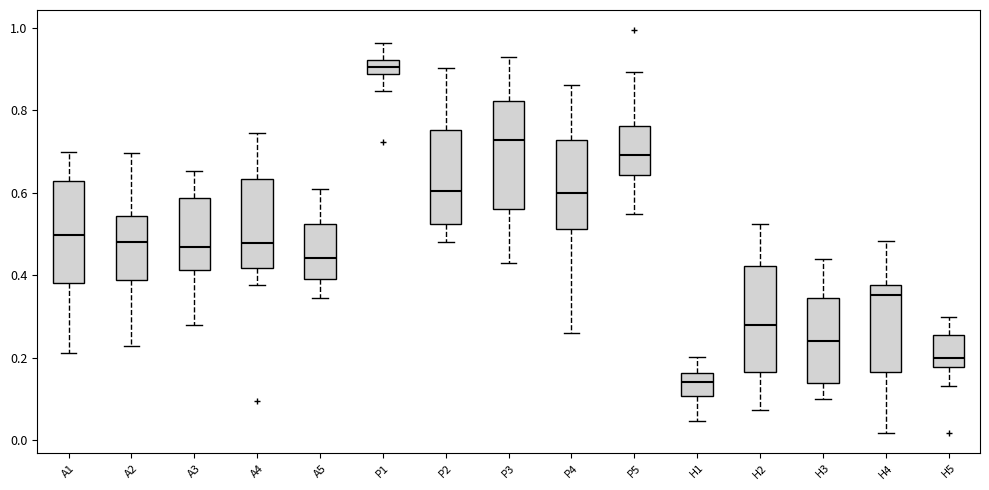

Reading left to right, read every box against the y-axis: the position of its median line, the range the box covers, and the ends of its whiskers. The values are not printed on the chart, so give them approximately, as read against the axis.

A1: median 0.50, box 0.38 to 0.62, whiskers 0.22 to 0.70
A2: median 0.48, box 0.38 to 0.54, whiskers 0.22 to 0.70
A3: median 0.46, box 0.42 to 0.58, whiskers 0.28 to 0.66
A4: median 0.48, box 0.42 to 0.64, whiskers 0.38 to 0.74
A5: median 0.44, box 0.40 to 0.52, whiskers 0.34 to 0.60
P1: median 0.90, box 0.88 to 0.92, whiskers 0.84 to 0.96
P2: median 0.60, box 0.52 to 0.76, whiskers 0.48 to 0.90
P3: median 0.72, box 0.56 to 0.82, whiskers 0.42 to 0.92
P4: median 0.60, box 0.52 to 0.72, whiskers 0.26 to 0.86
P5: median 0.70, box 0.64 to 0.76, whiskers 0.54 to 0.90
H1: median 0.14, box 0.10 to 0.16, whiskers 0.04 to 0.20
H2: median 0.28, box 0.16 to 0.42, whiskers 0.08 to 0.52
H3: median 0.24, box 0.14 to 0.34, whiskers 0.10 to 0.44
H4: median 0.36, box 0.16 to 0.38, whiskers 0.02 to 0.48
H5: median 0.20, box 0.18 to 0.26, whiskers 0.14 to 0.30